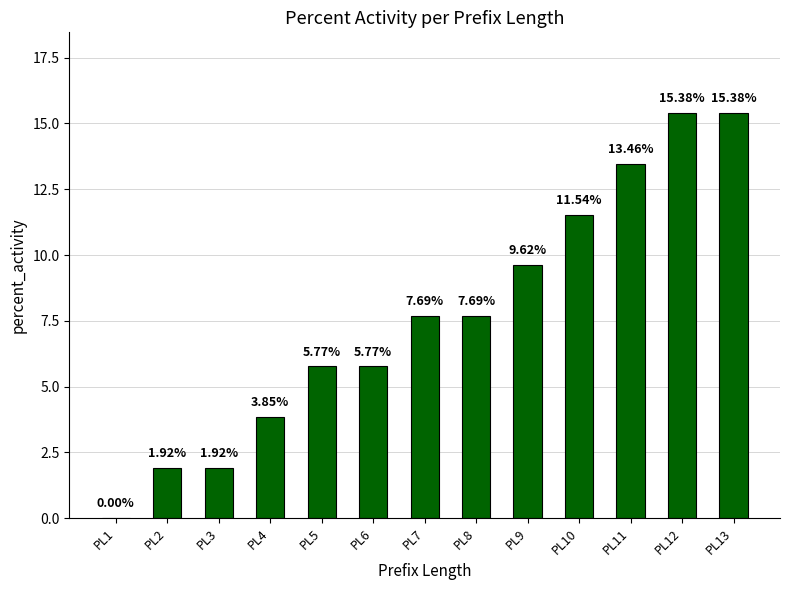

Between PL12 and PL10, which is larger?

PL12